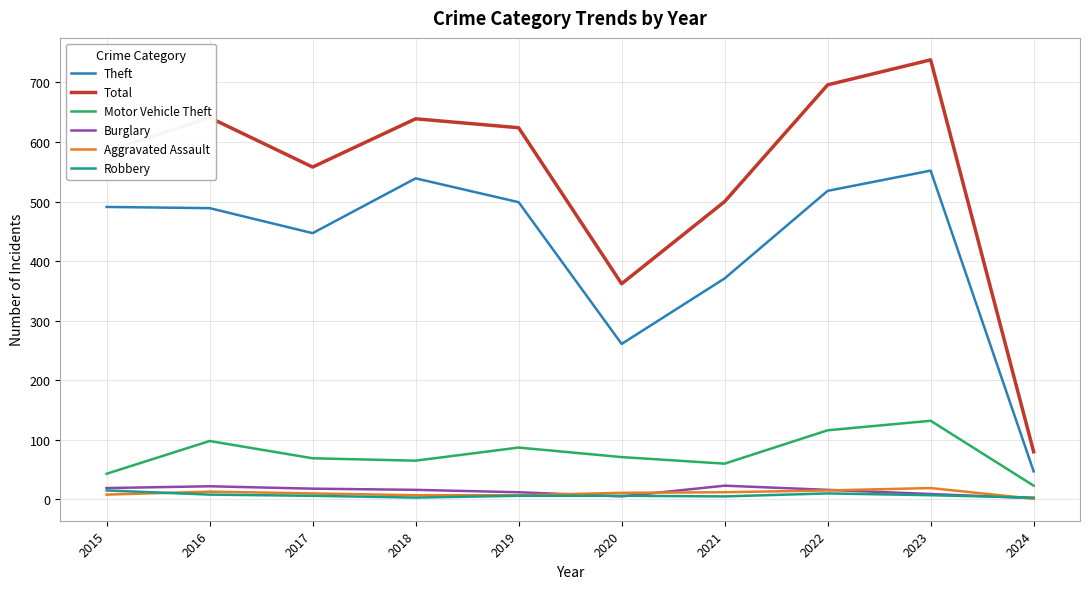

What is the difference between the second highest and second lowest values in the Aggravated Assault series?

8